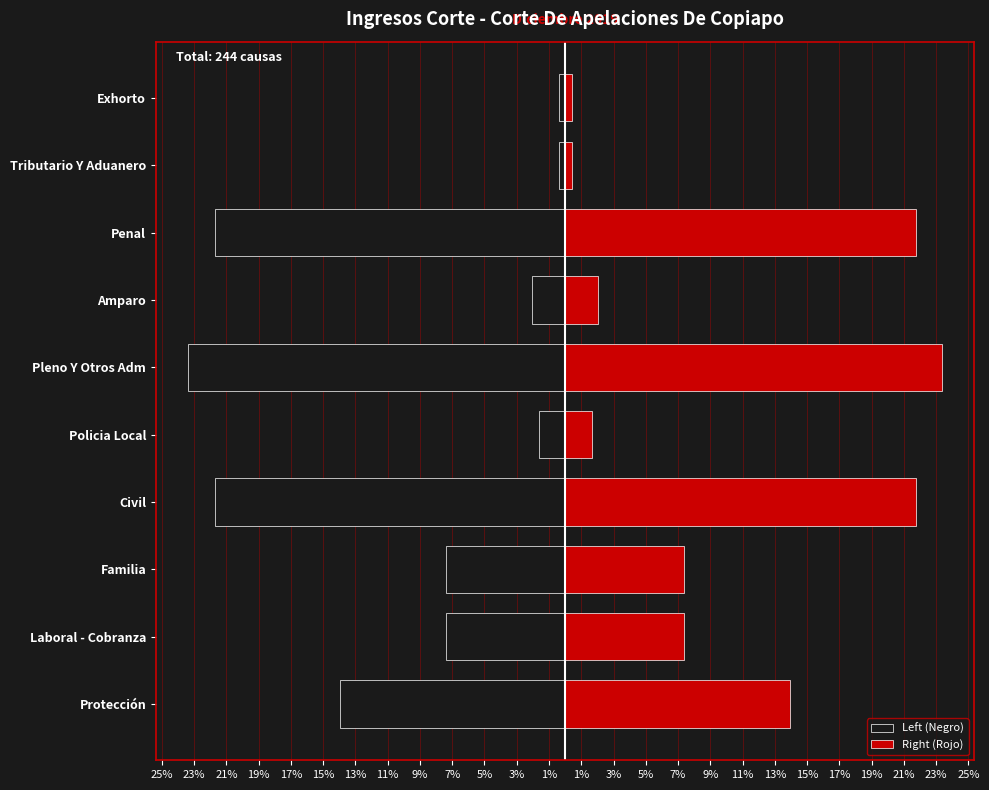

What is the difference between the maximum and minimum values in the Left (Negro) series?

23.0